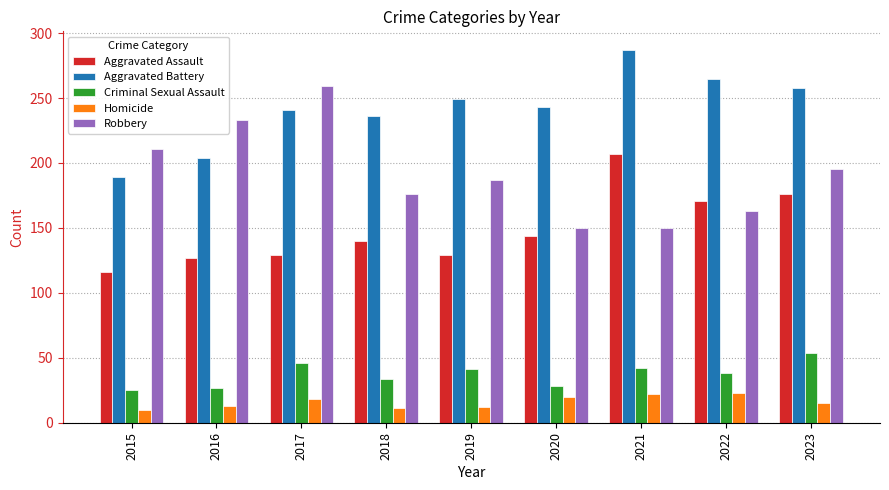

How many series are shown in this chart?

5